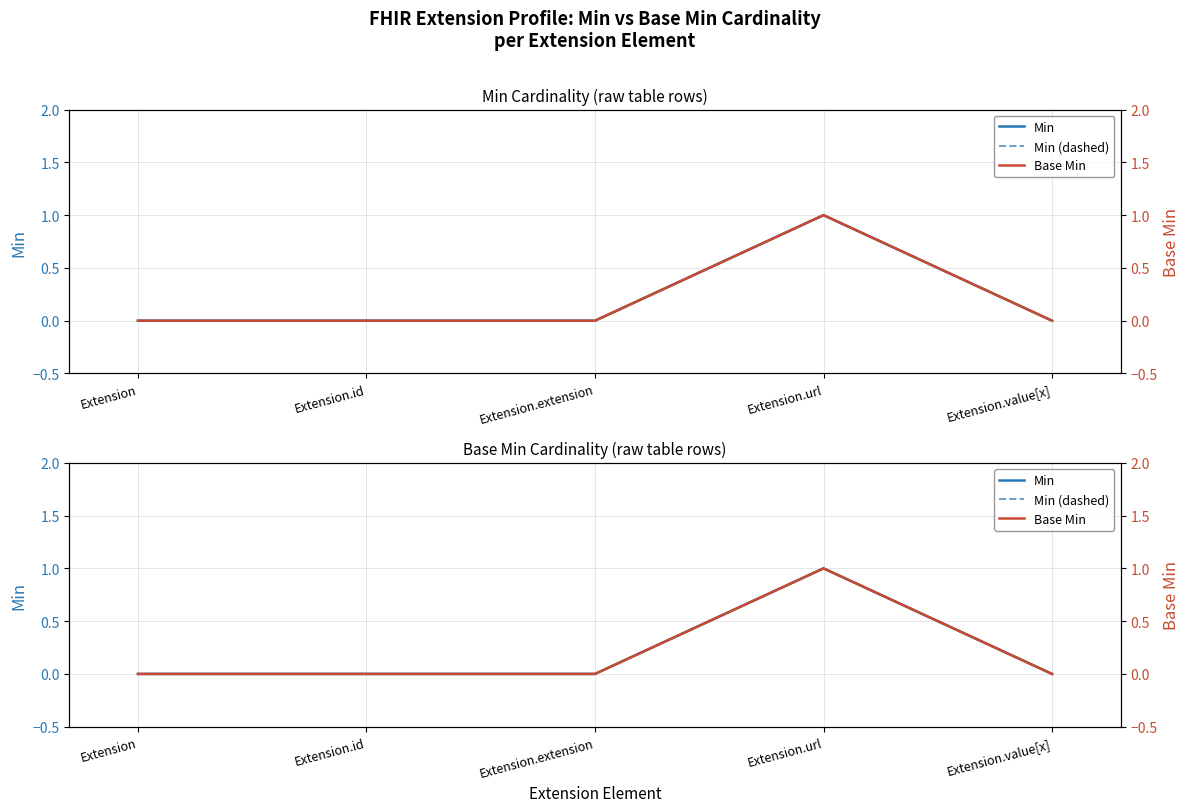

What position from the left is Extension.extension?

3